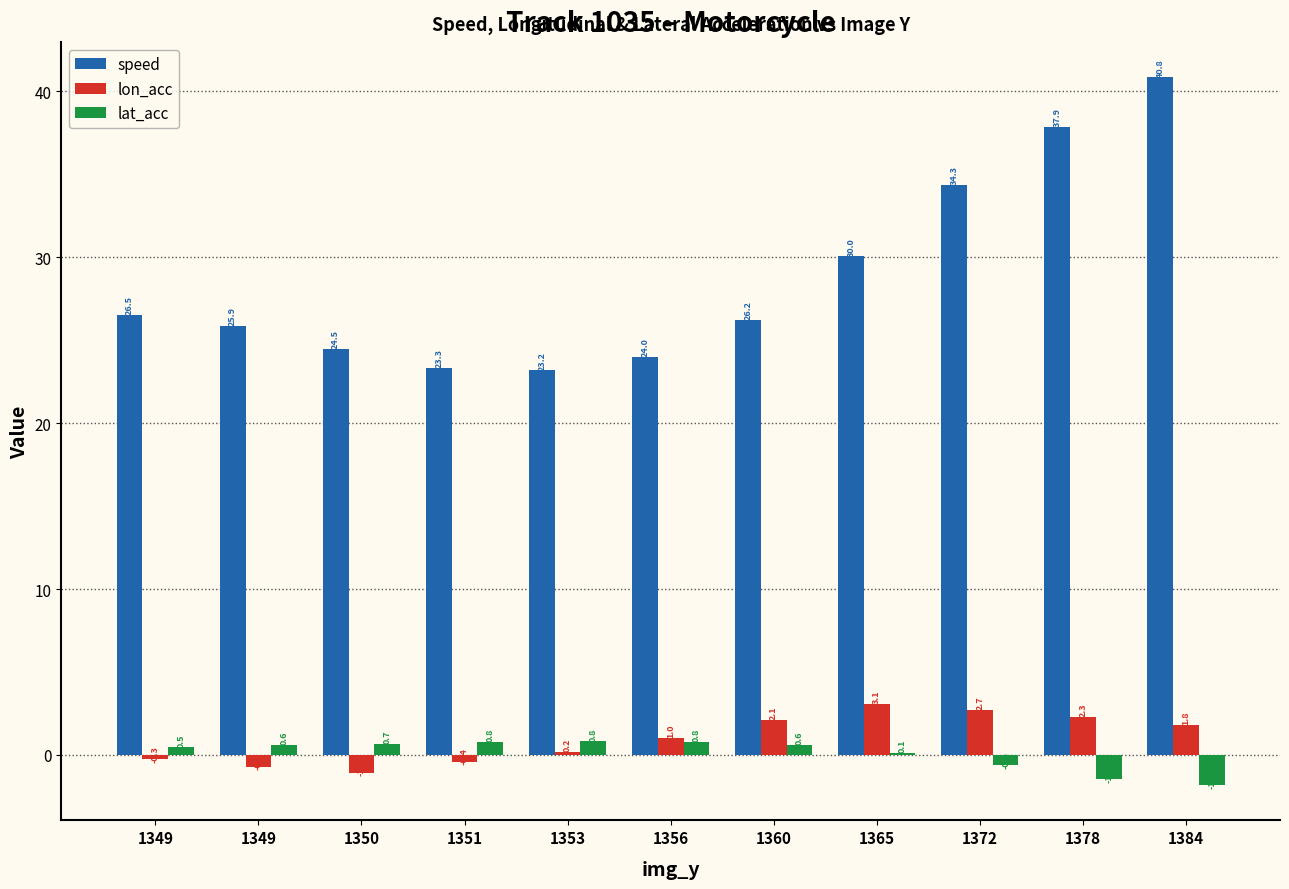

Rank the categories by speed value from lowest to highest.

1353, 1351, 1356, 1350, 1349, 1360, 1349, 1365, 1372, 1378, 1384